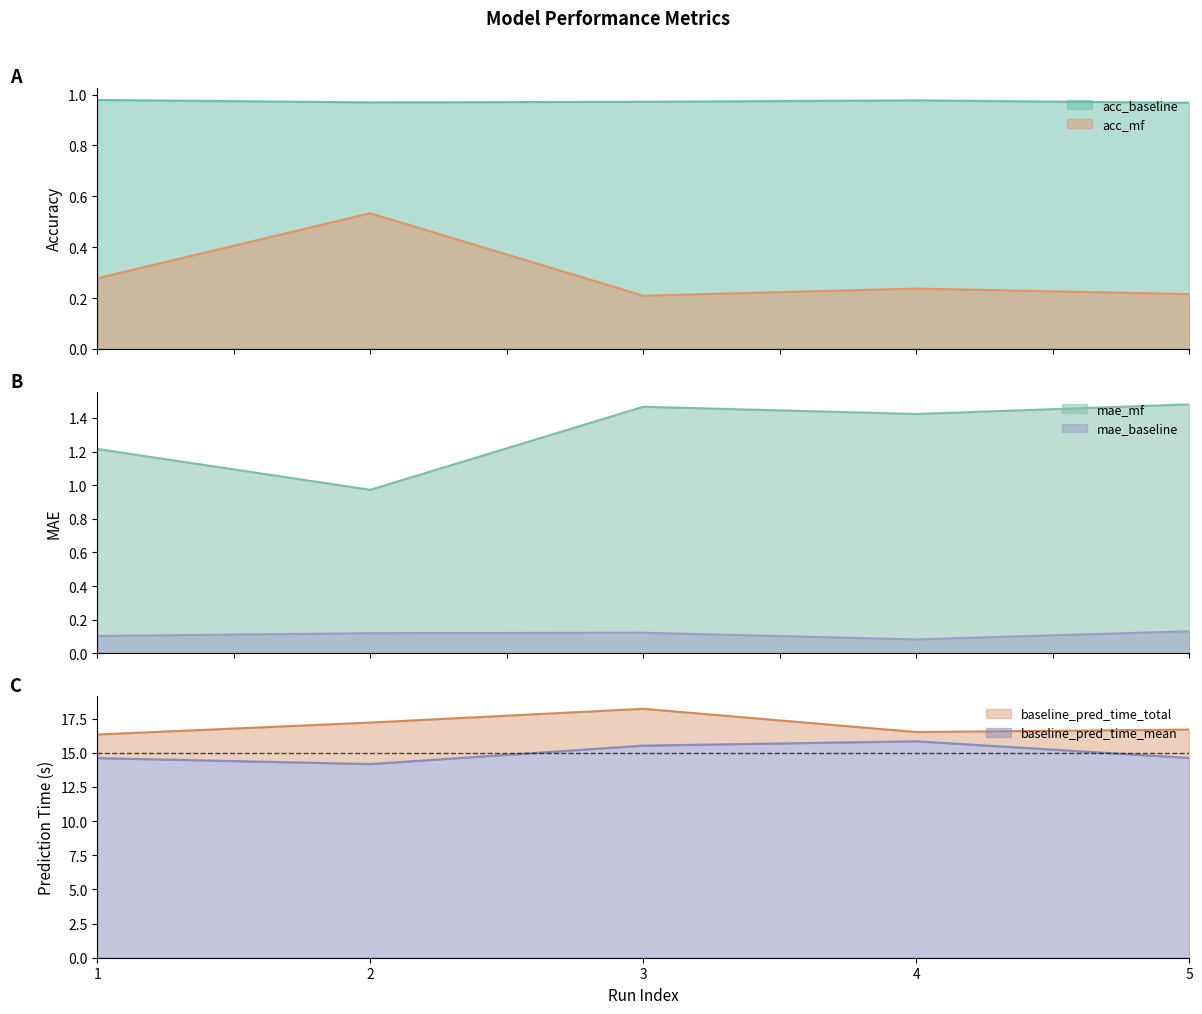

Between 4 and 5, which is larger?

4